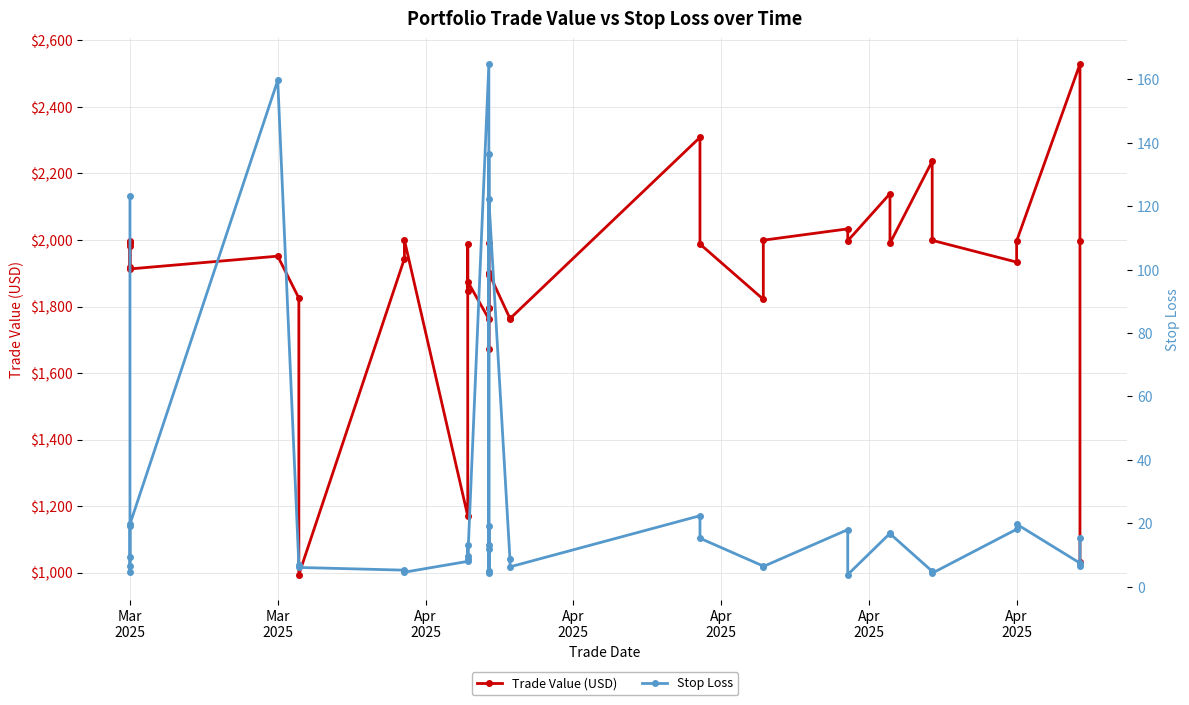

What is the greatest value displayed?

2529.3